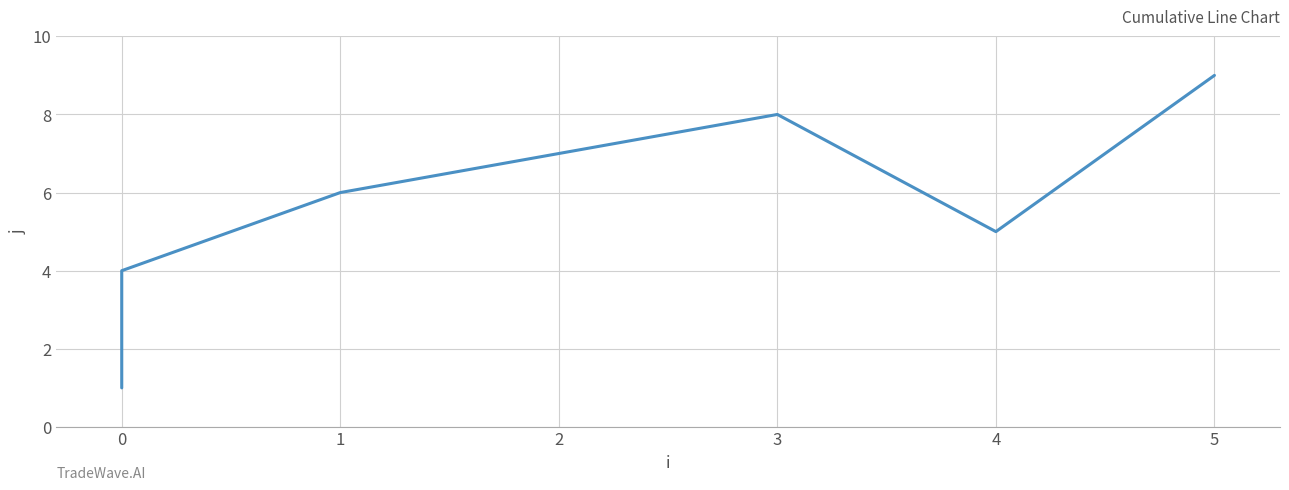

What is the change in value from 0 to 4?

+4